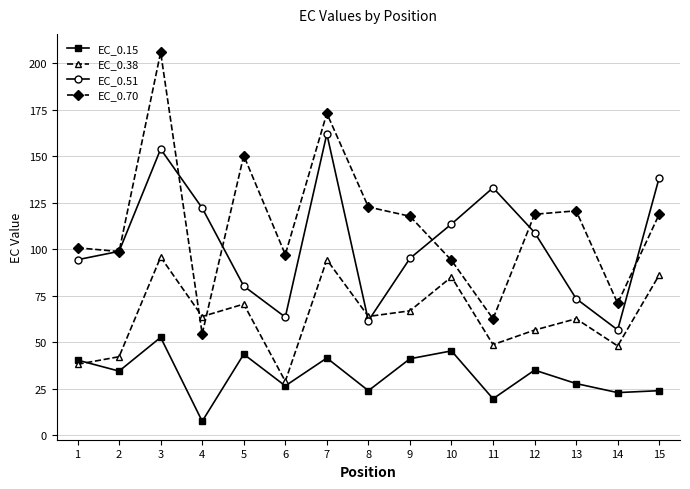

At which category is the sum across all series the highest?

3